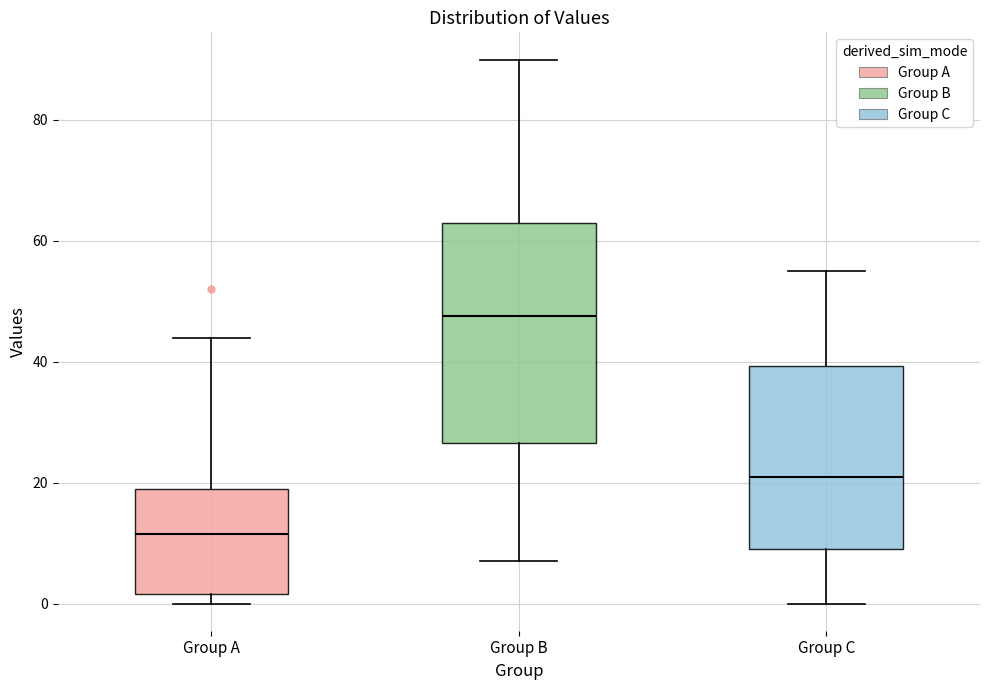

Comparing the boxes themselves (not the whiskers), which one is the tallest?

Group B